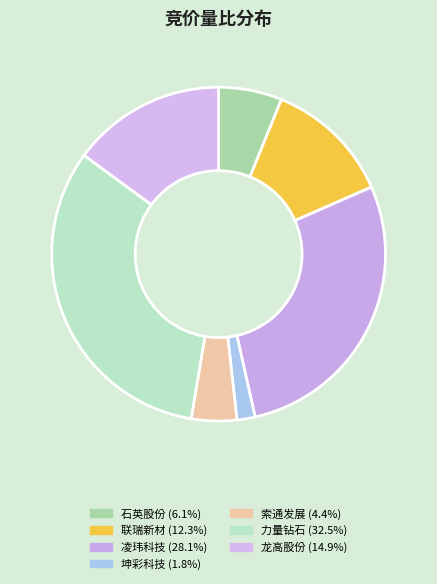

How many segments does this pie chart have?

7